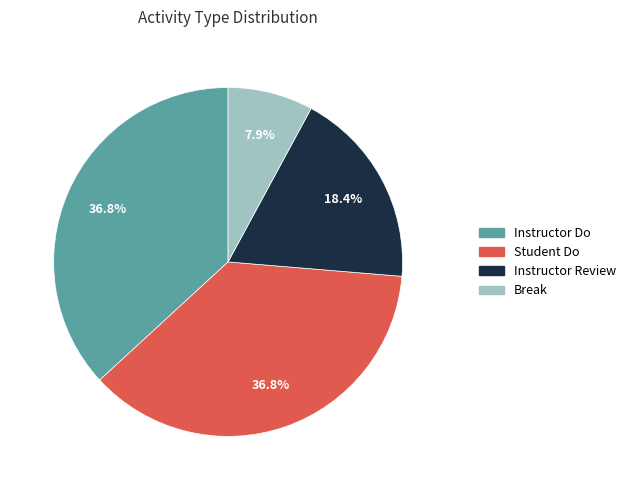

Approximately how many times larger is the value at Student Do compared to Instructor Review?

2.0